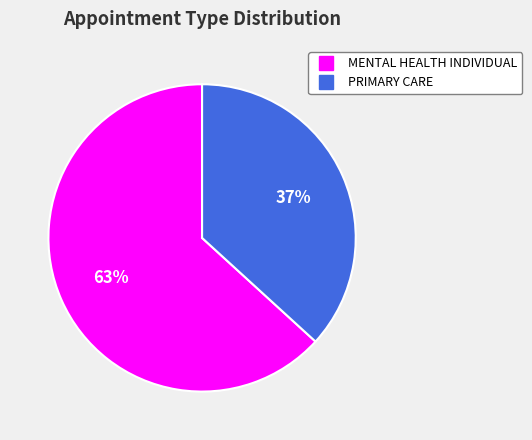

Between MENTAL HEALTH INDIVIDUAL and PRIMARY CARE, which is larger?

MENTAL HEALTH INDIVIDUAL